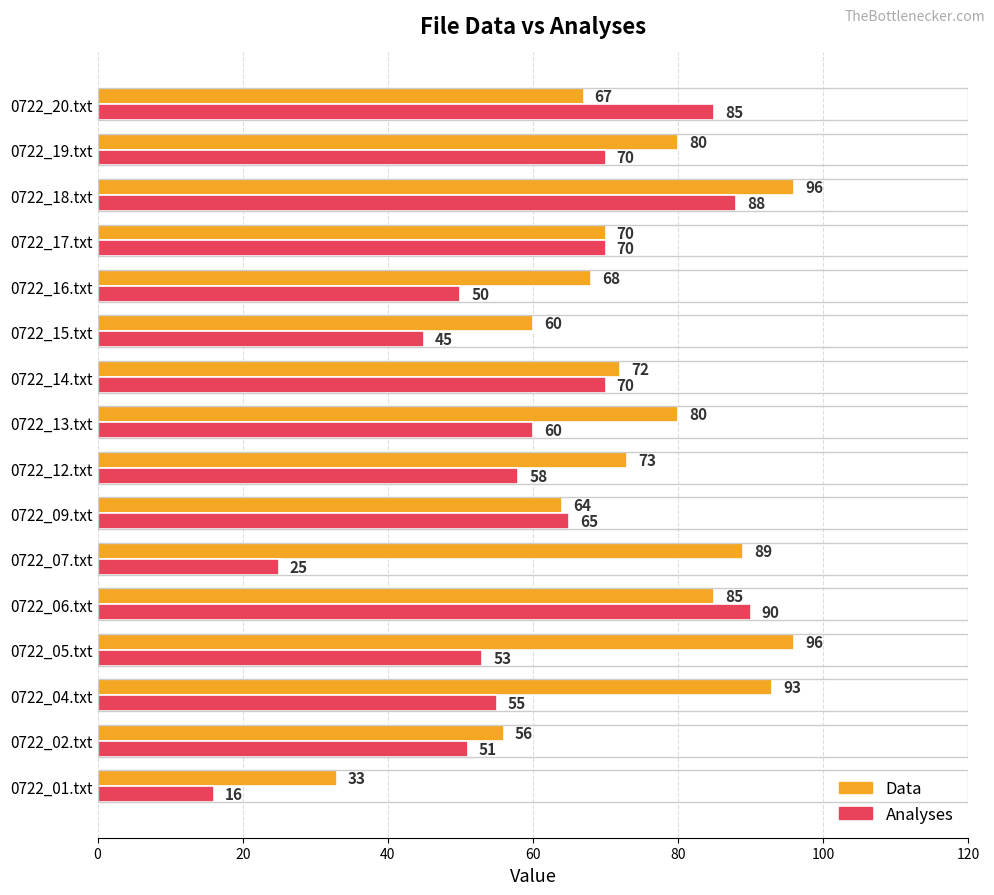

What is the smallest value displayed?

16